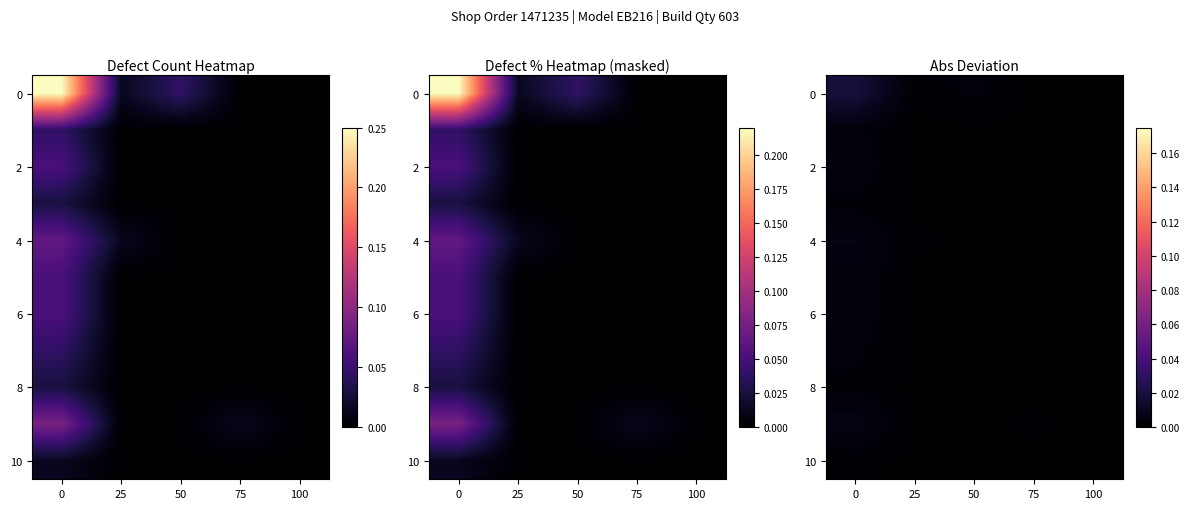

Is it true that 8 equals 0.0 at 0?

False